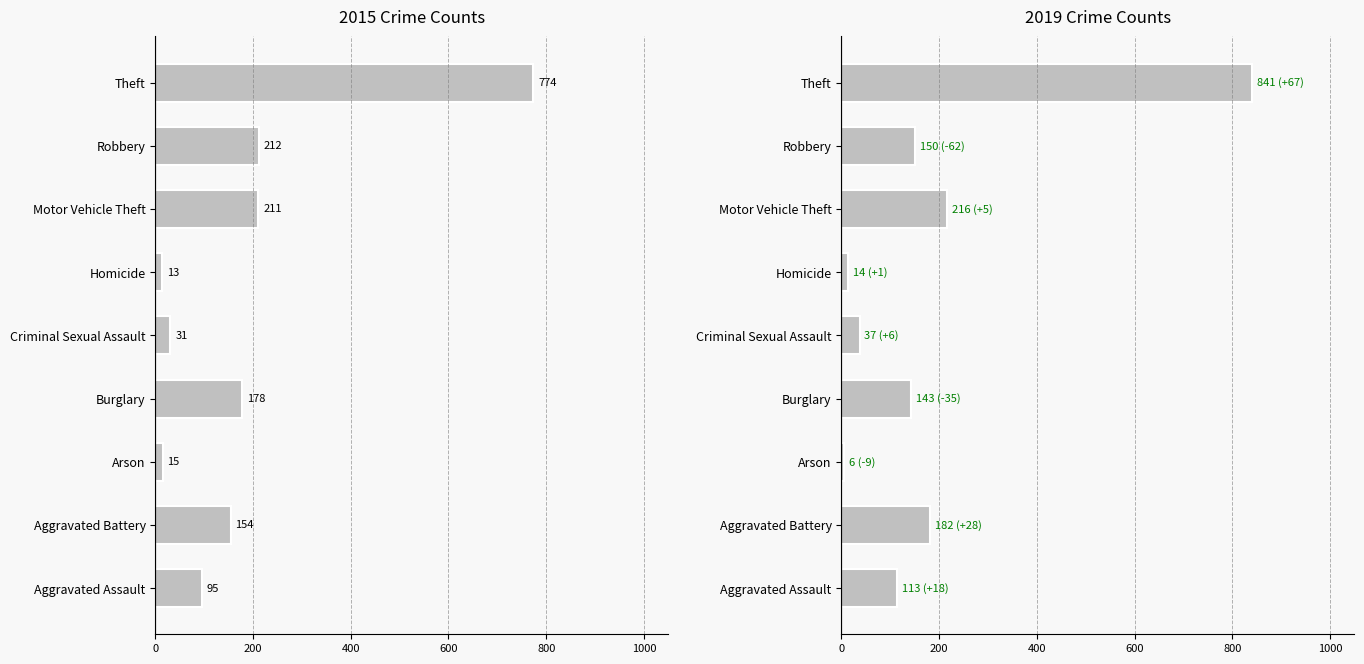

The 2015 series shows 95 at Aggravated Assault. True or false?

True